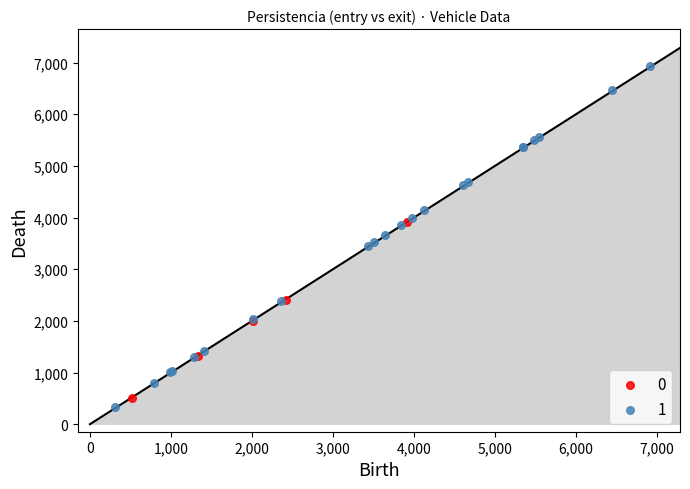

Which series has the widest spread of Y values?

1